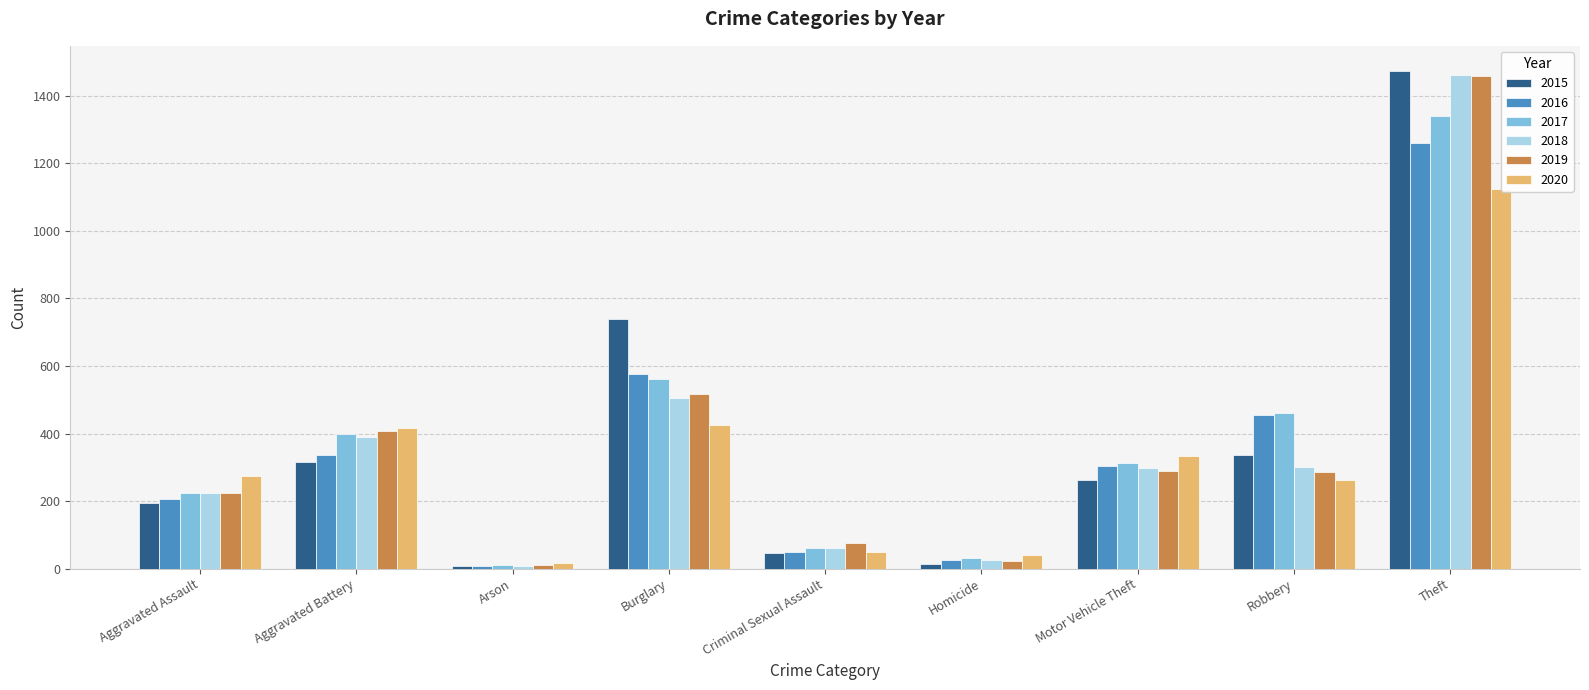

What is the value of the 2016 bar at the 2nd from the left?

336